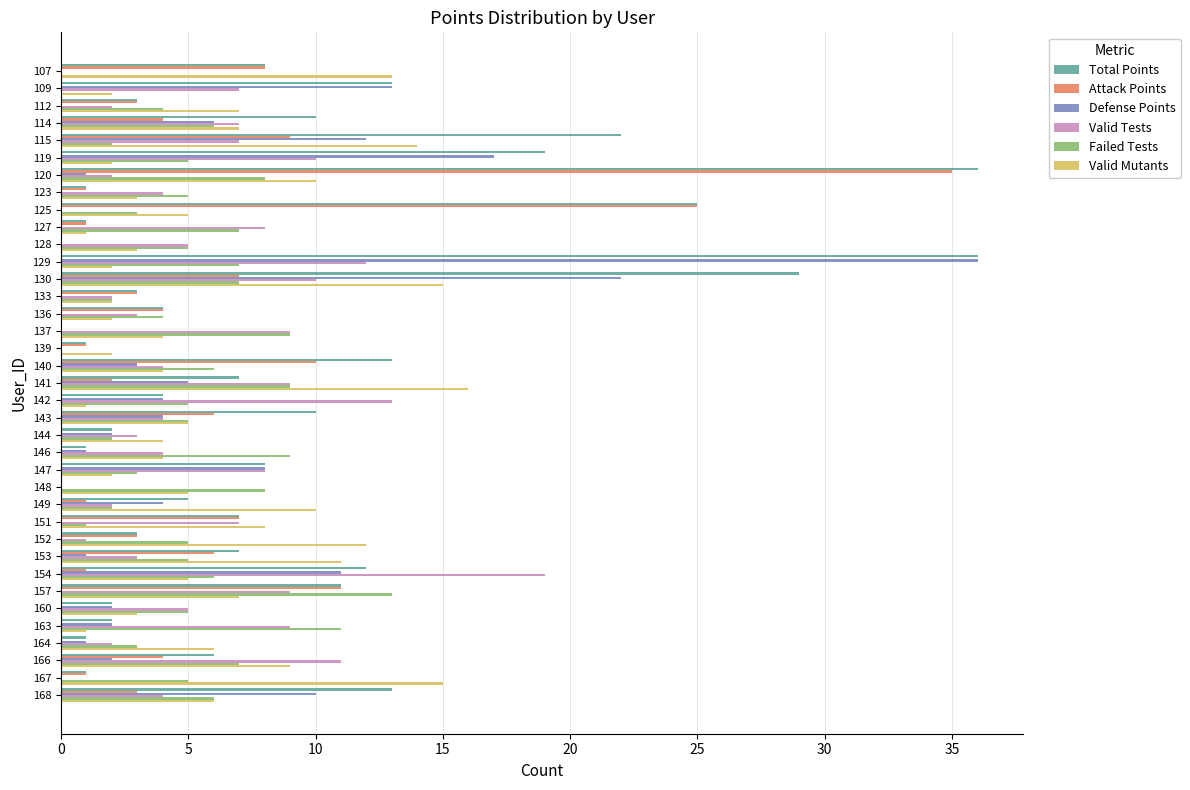

What is the maximum value for Valid Mutants?

16